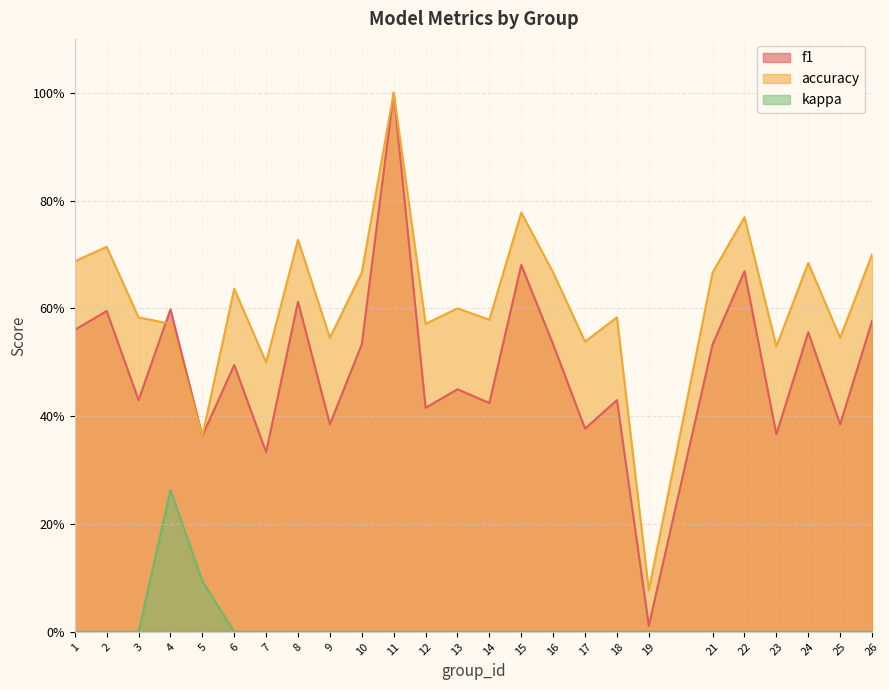

Is the value of f1 at 8 greater than the value of kappa at 2?

Yes